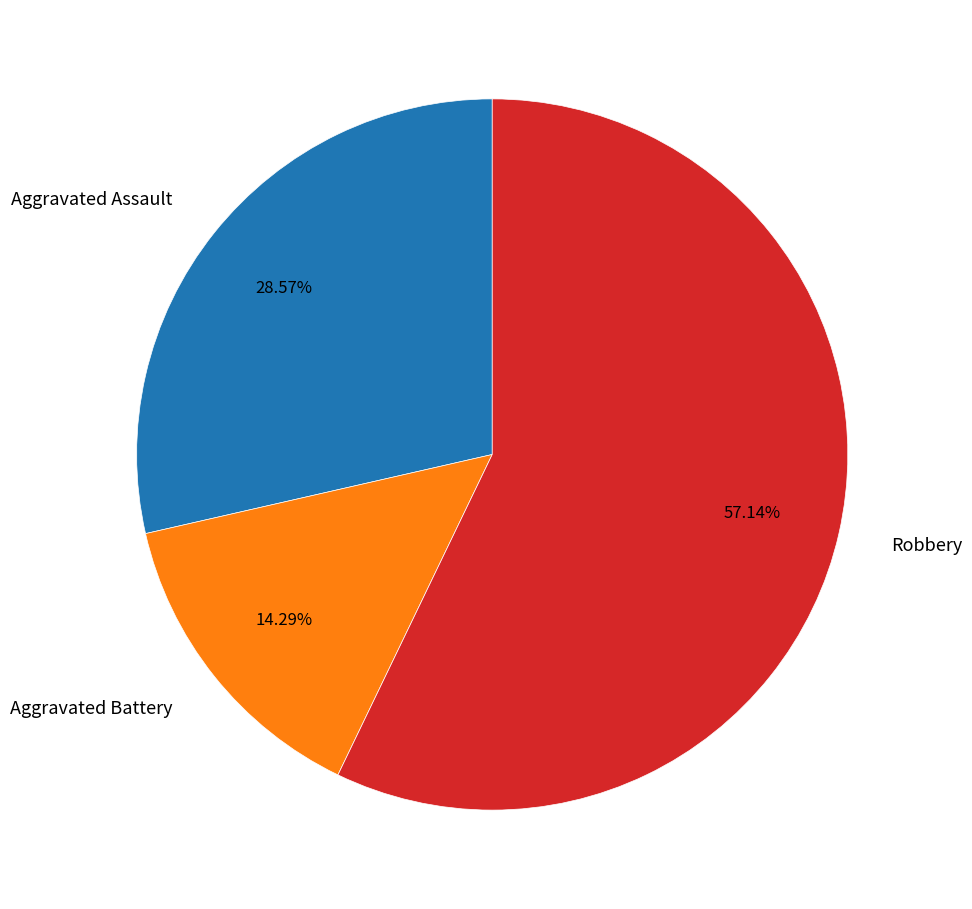

Combined, do Aggravated Assault and Aggravated Battery account for over 50%?

No